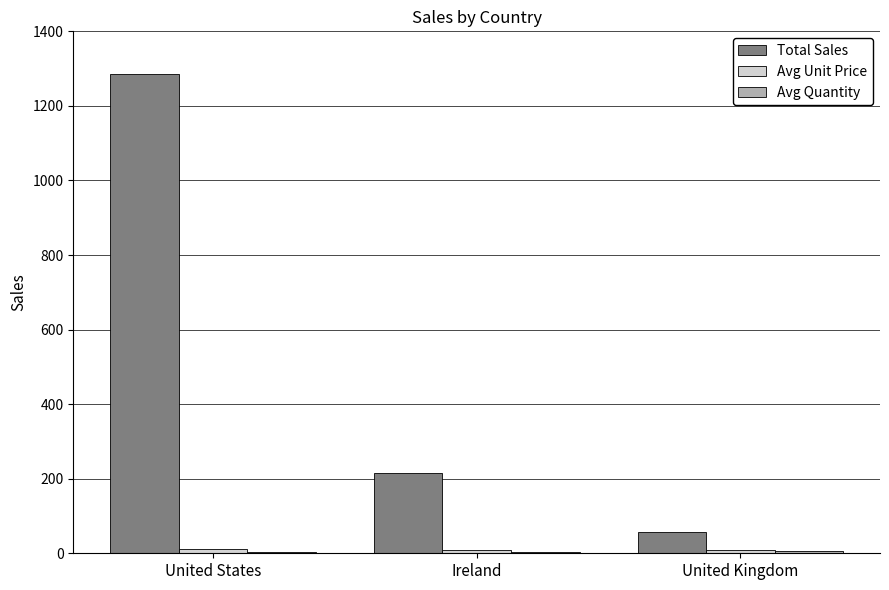

Which category has the highest value across all series?

United States